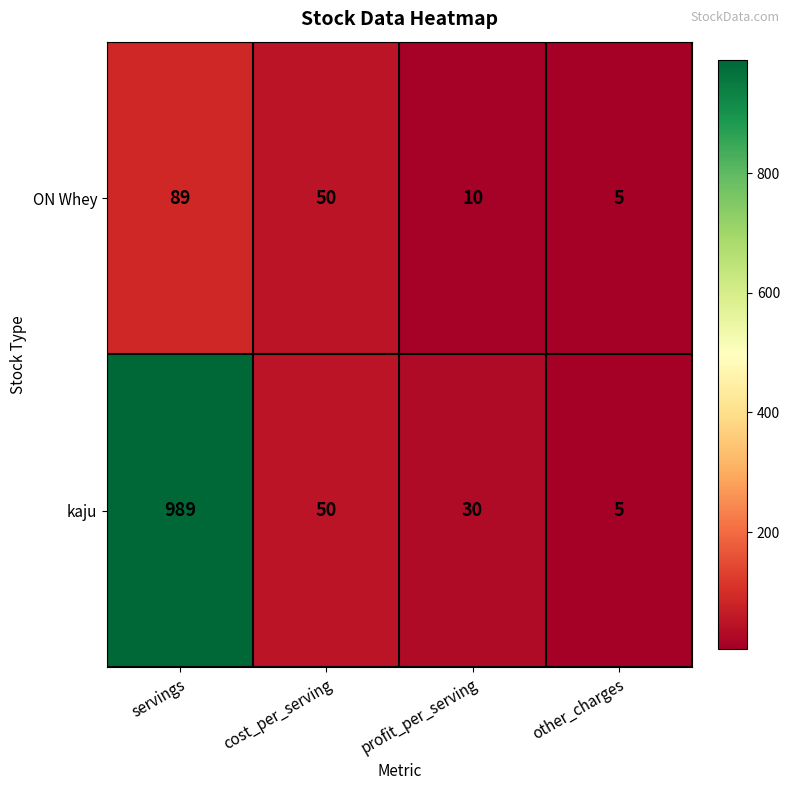

Which series has the widest spread of values?

kaju